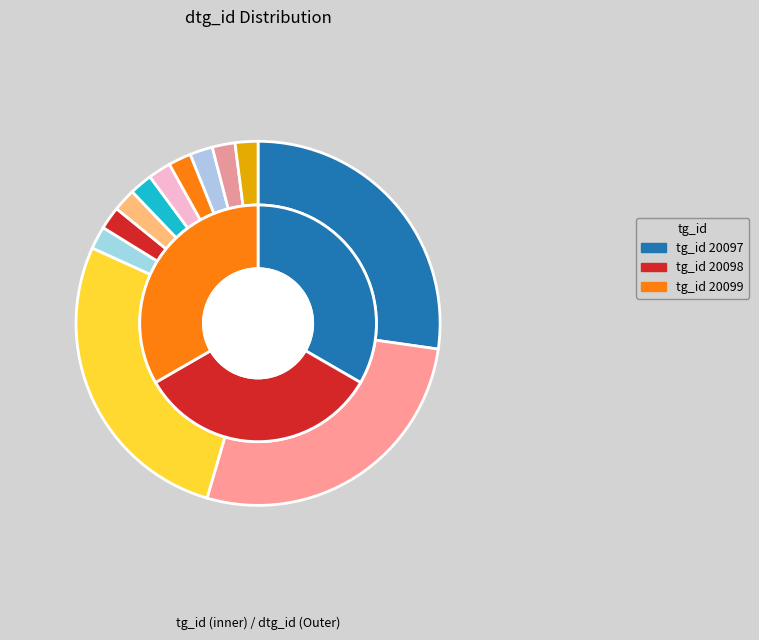

Which category has the smallest portion of the pie?

20099-MF-3